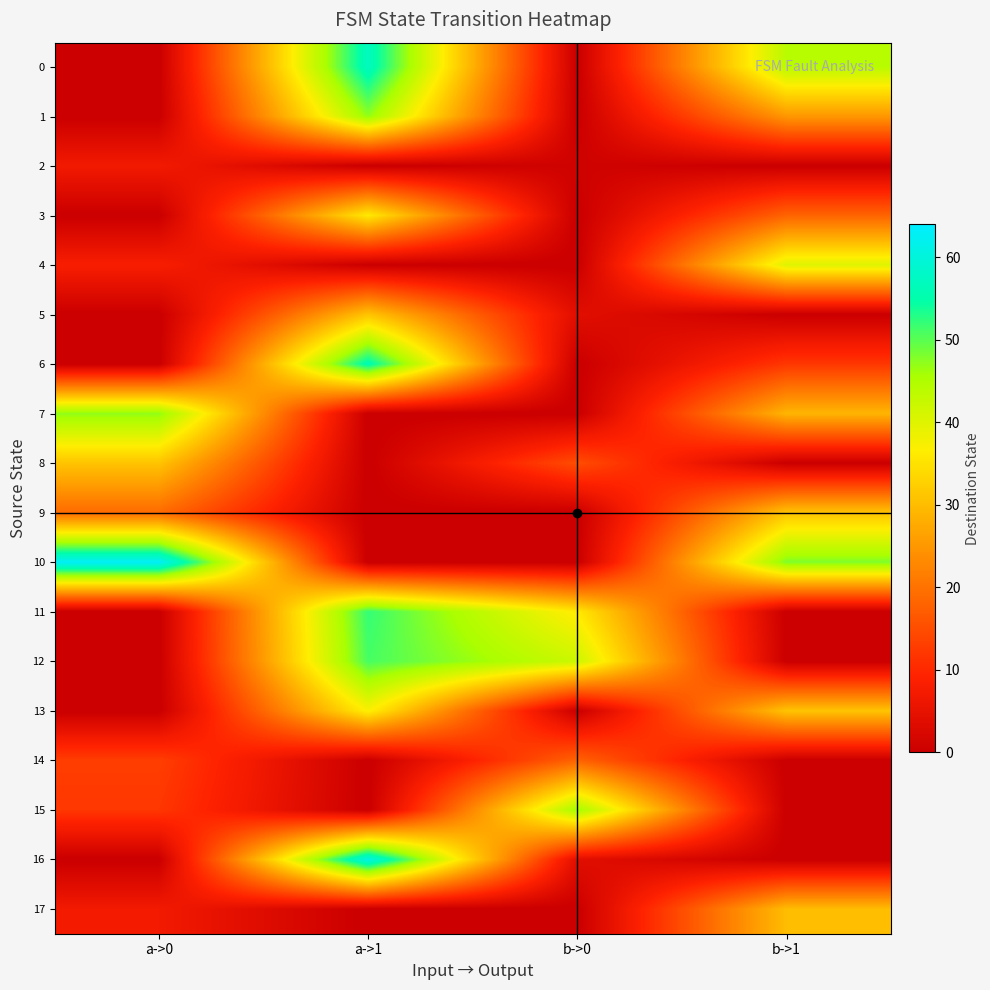

Which series changed the most between b->0 and b->1?

10